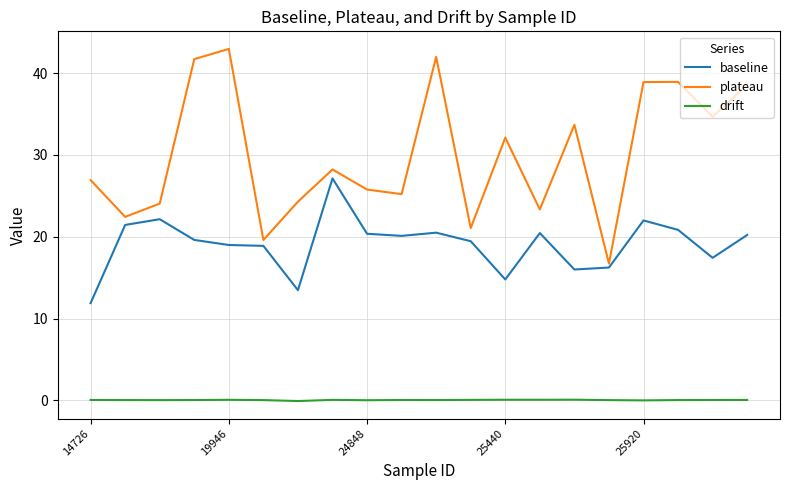

Rank the series by their maximum value, from lowest to highest.

drift, baseline, plateau